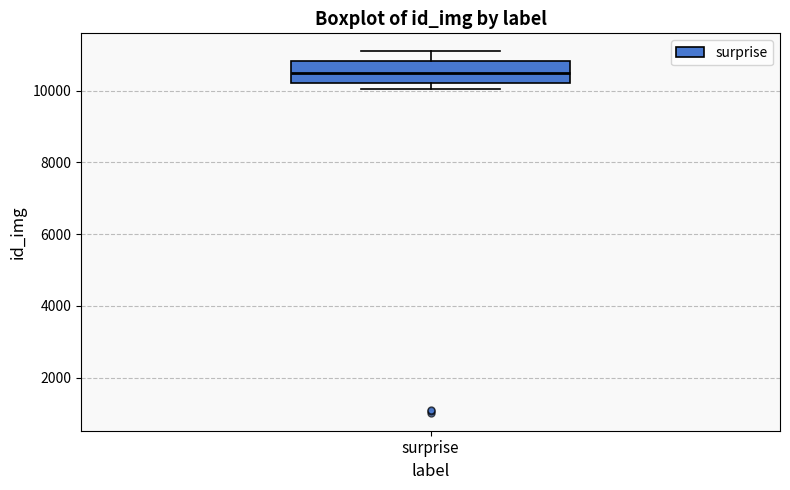

Transcribe this box plot: give where the median line is, the range the box spans, and where the two whiskers end, as read against the y-axis. The values are not printed on the chart, so give them approximately, as read against the axis.

median 10400, box 10200 to 10800, whiskers 10000 to 11000